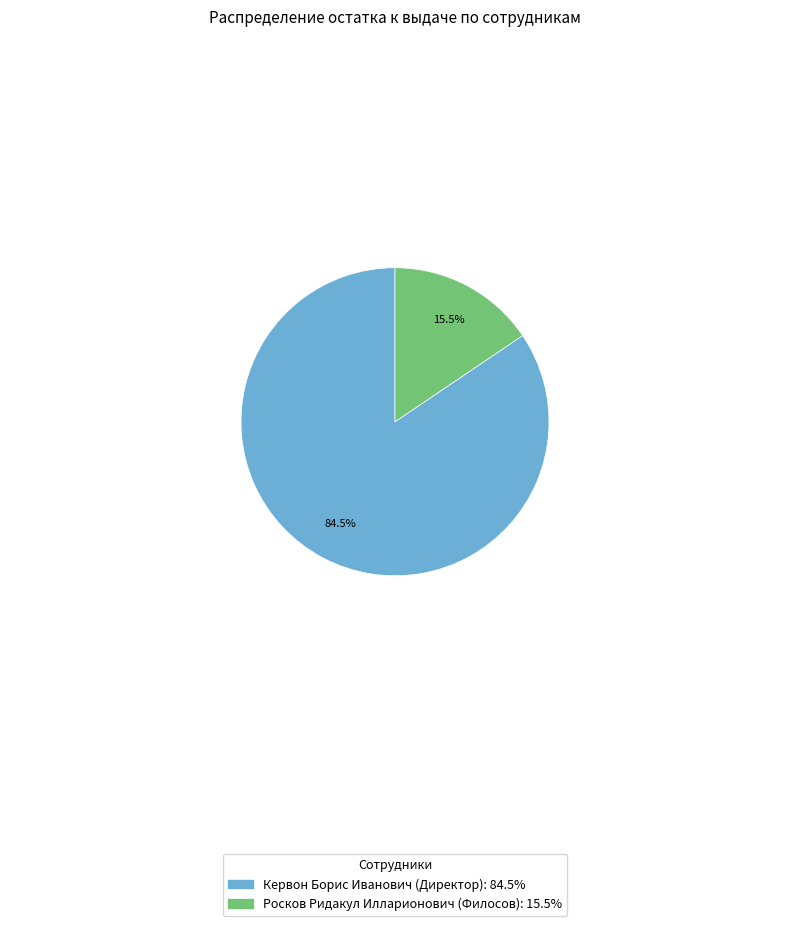

Is there any slice that represents more than half of the pie?

Yes